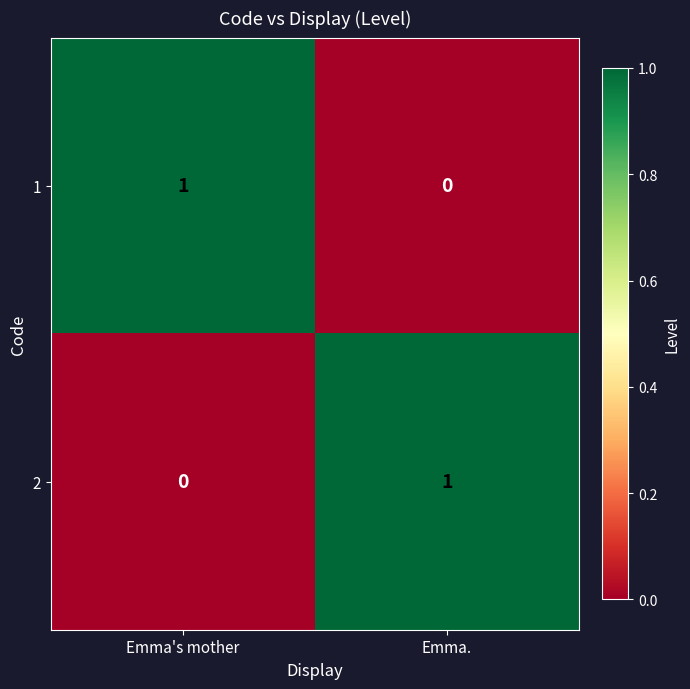

Where is 1 nearest to the value 0?

Emma.